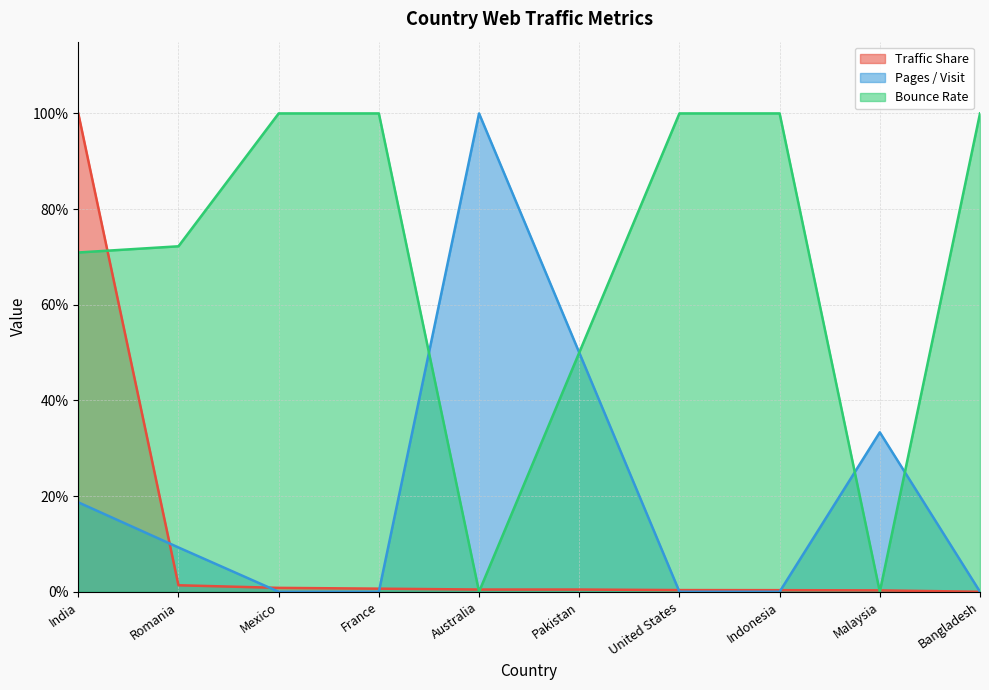

List the labels in order of Bounce Rate value, smallest first.

Australia, Malaysia, Pakistan, India, Romania, Mexico, France, United States, Indonesia, Bangladesh